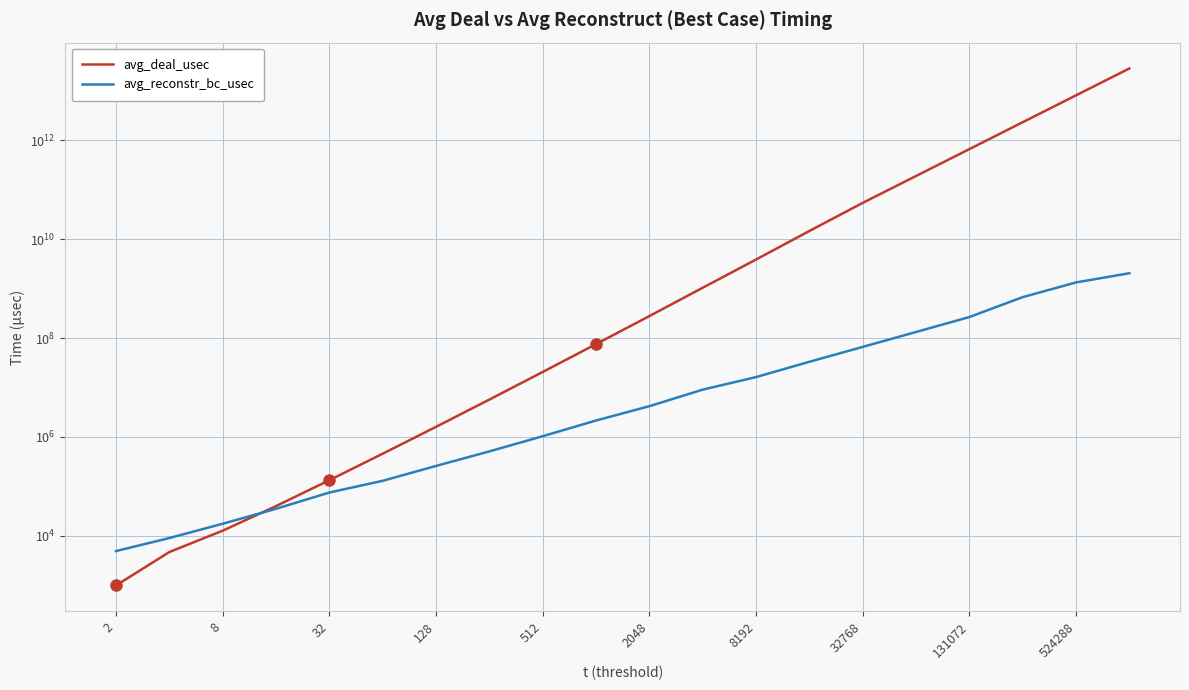

Which series changed the most between 2048 and 15?

avg_deal_usec